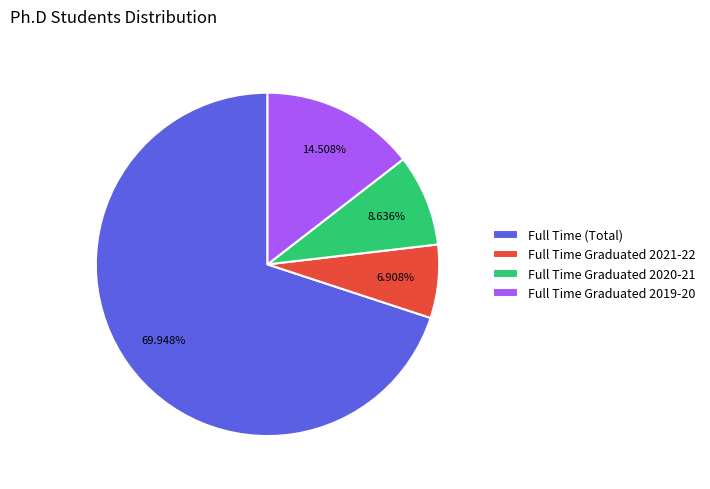

How many segments does this pie chart have?

4